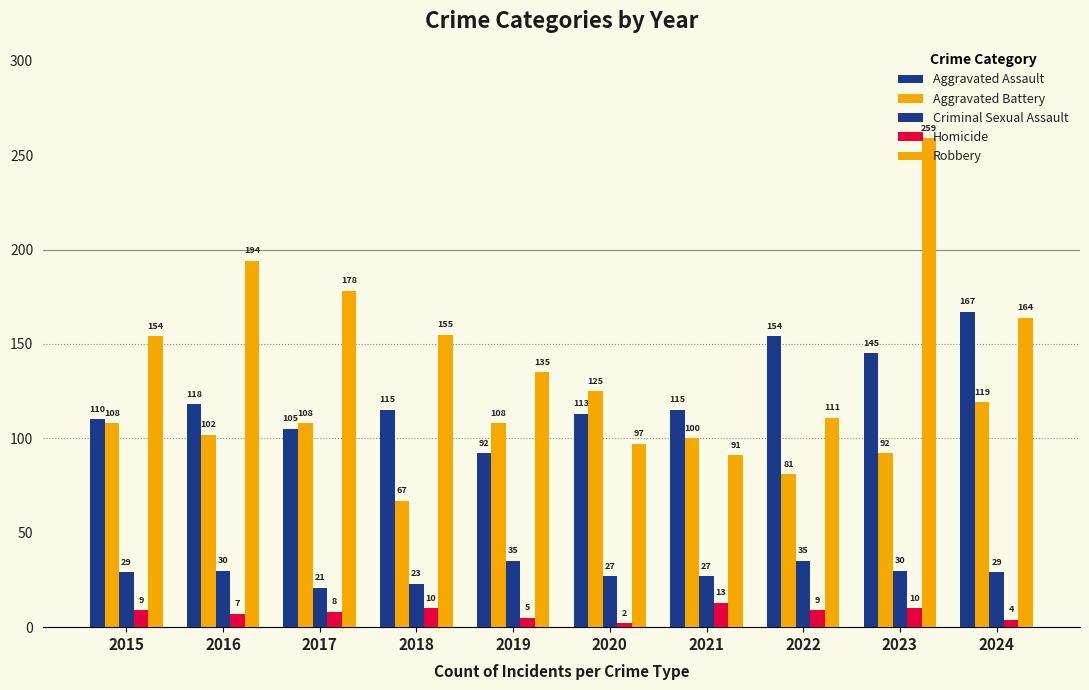

What is the difference between the Criminal Sexual Assault values at 2020 and 2017?

6